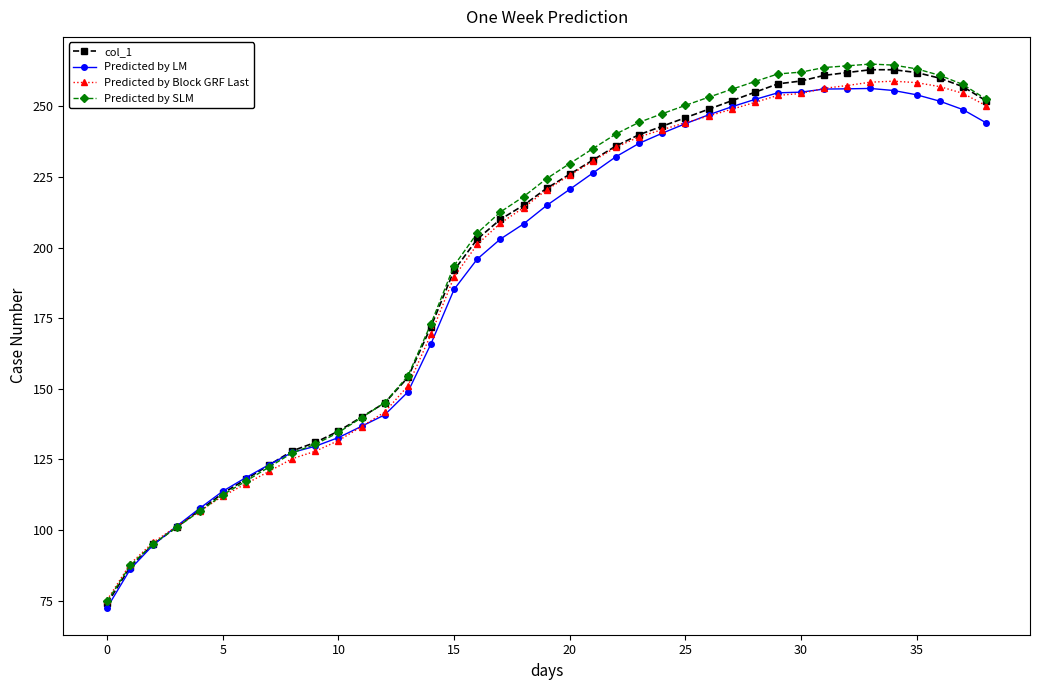

How many data points in Predicted by SLM are less than 224?

19